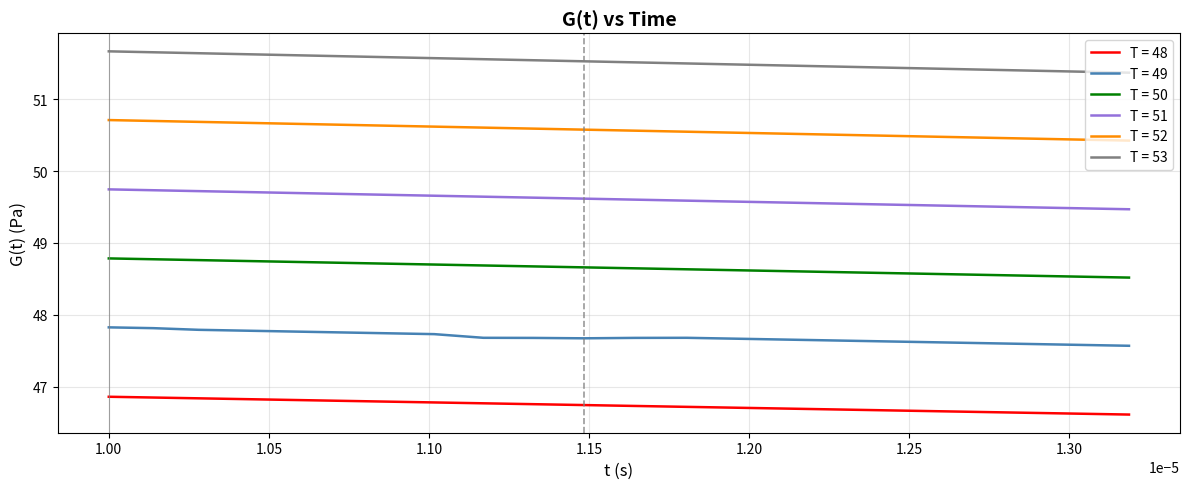

What is the greatest value displayed?

51.7